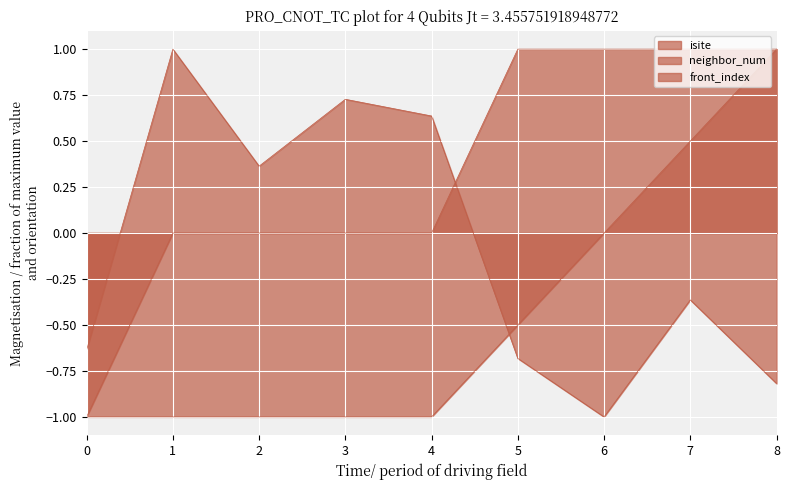

At 2, list the series in order from smallest to largest.

front_index, neighbor_num, isite